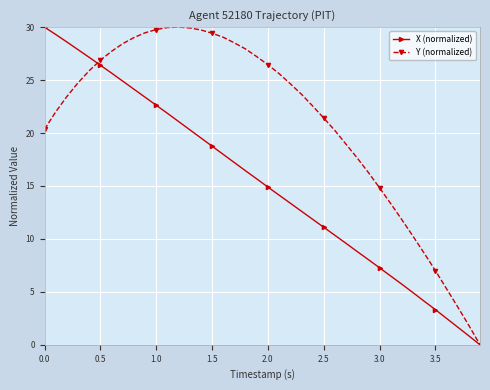

How many positive values does the X (normalized) series have?

39